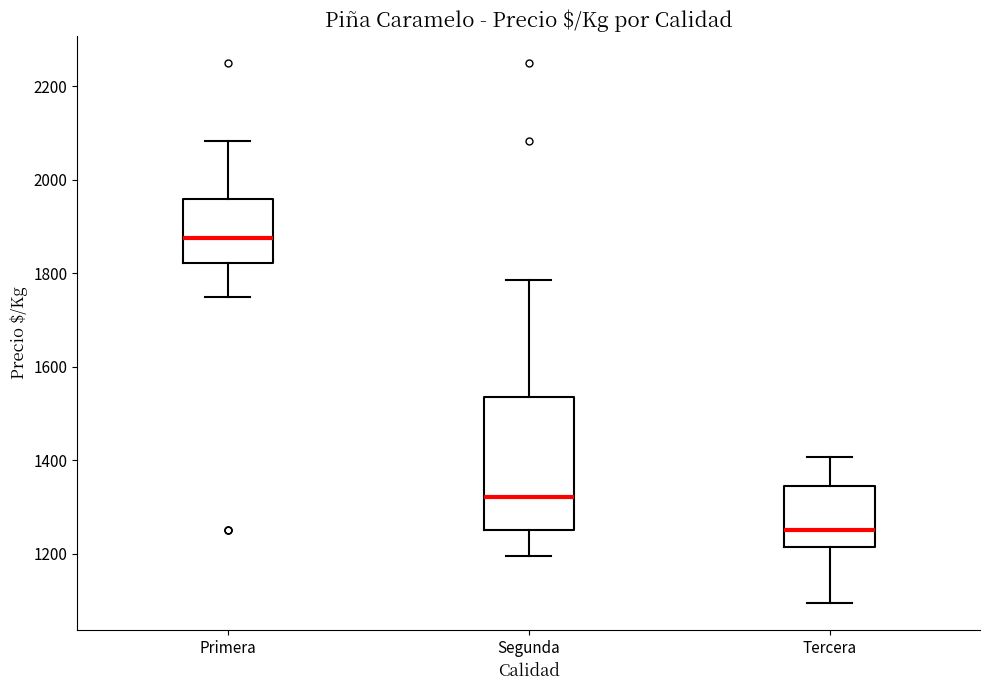

Reading left to right, read every box against the y-axis: the position of its median line, the range the box covers, and the ends of its whiskers. The values are not printed on the chart, so give them approximately, as read against the axis.

Primera: median 1880, box 1820 to 1960, whiskers 1760 to 2080
Segunda: median 1320, box 1260 to 1540, whiskers 1200 to 1780
Tercera: median 1260, box 1220 to 1340, whiskers 1100 to 1400